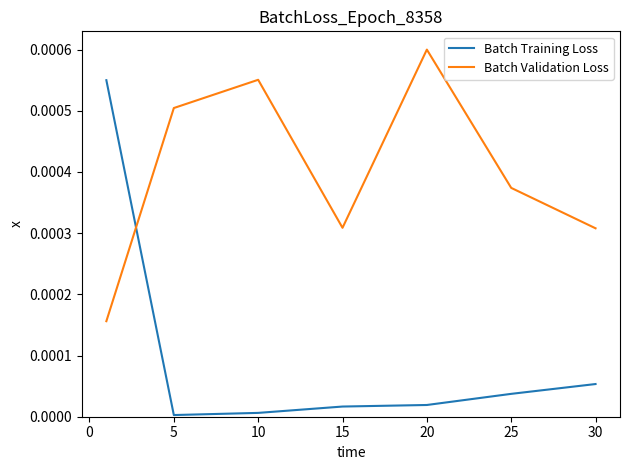

Count the number of categories in the chart.

7